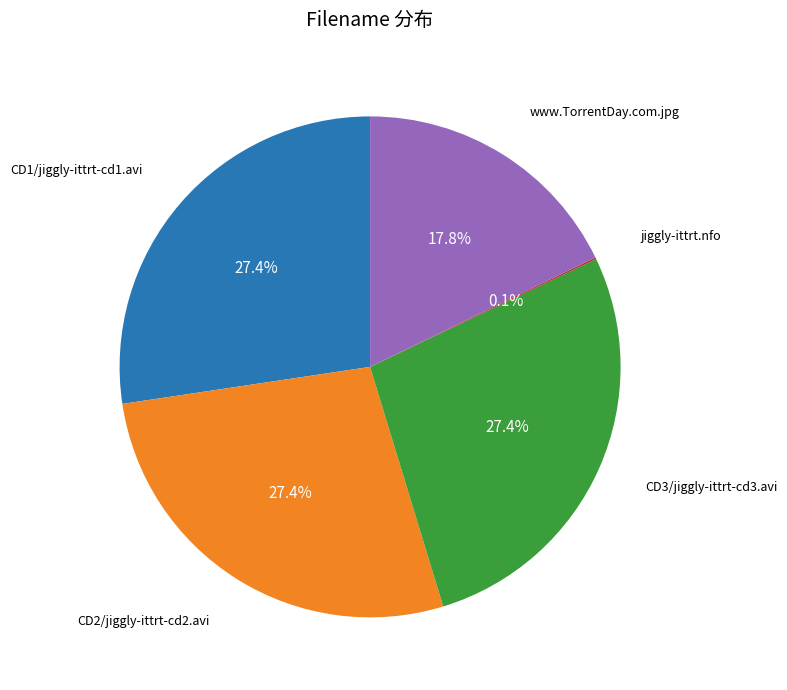

Is there a majority slice in this chart?

No